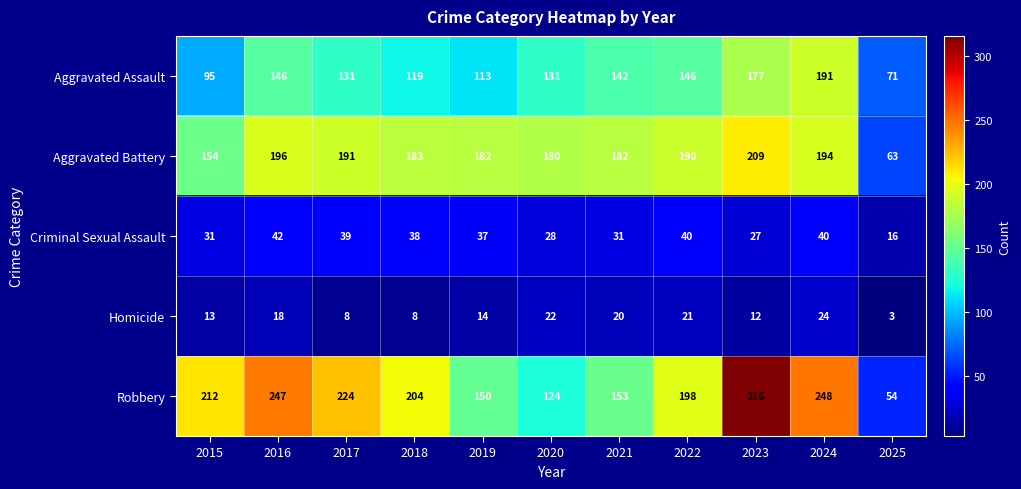

What is the difference between the highest and lowest values at 2024?

224